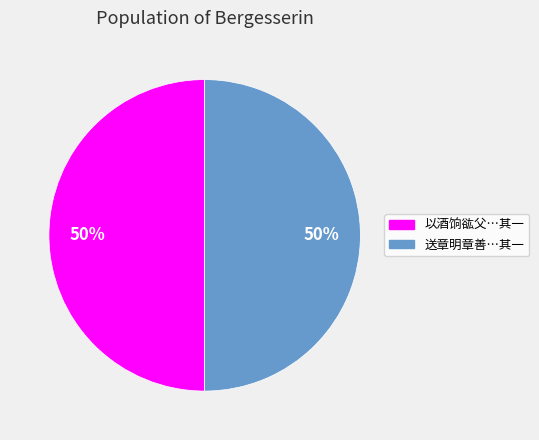

To the nearest percent, what is the average slice percentage?

50%